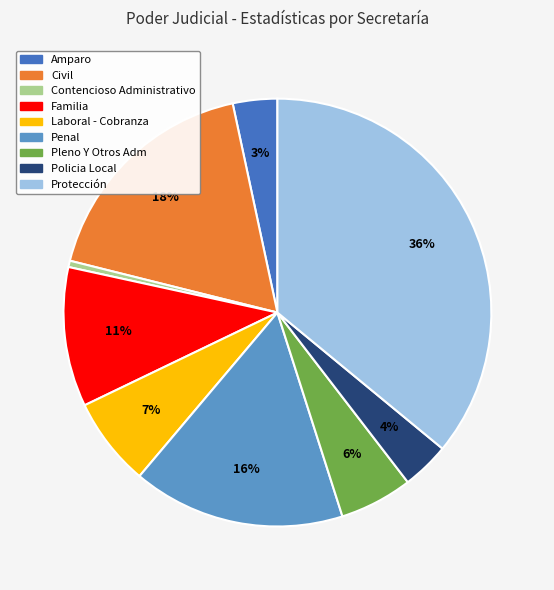

Is it true that Familia is 11% of the pie?

True